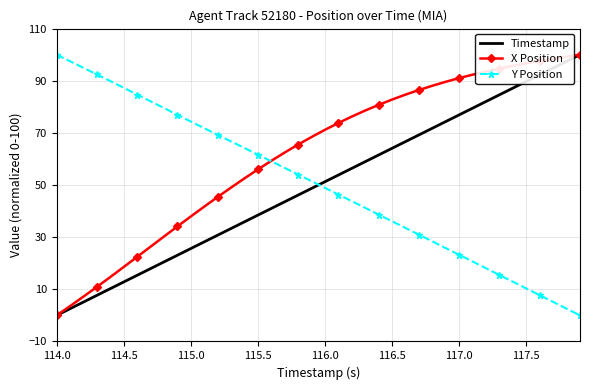

After their last crossing, which series has the higher values: Timestamp or Y Position?

Timestamp